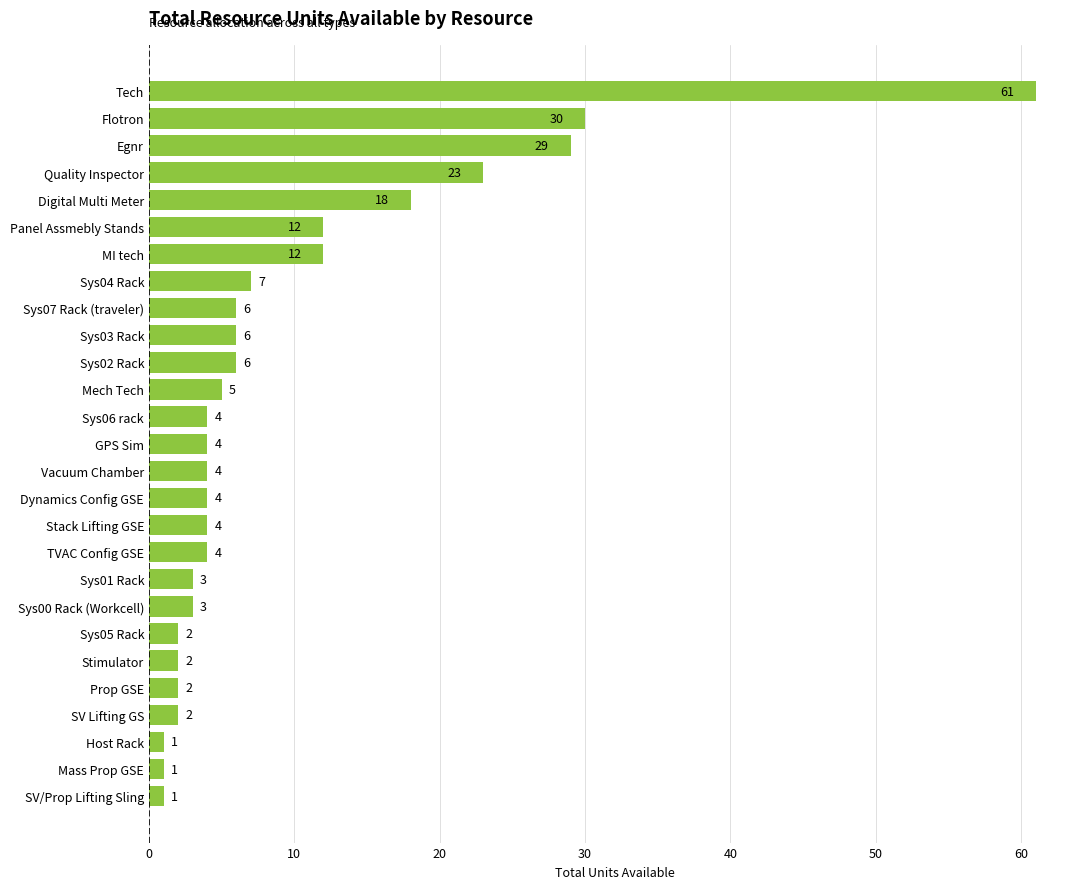

How many values are below 4?

9